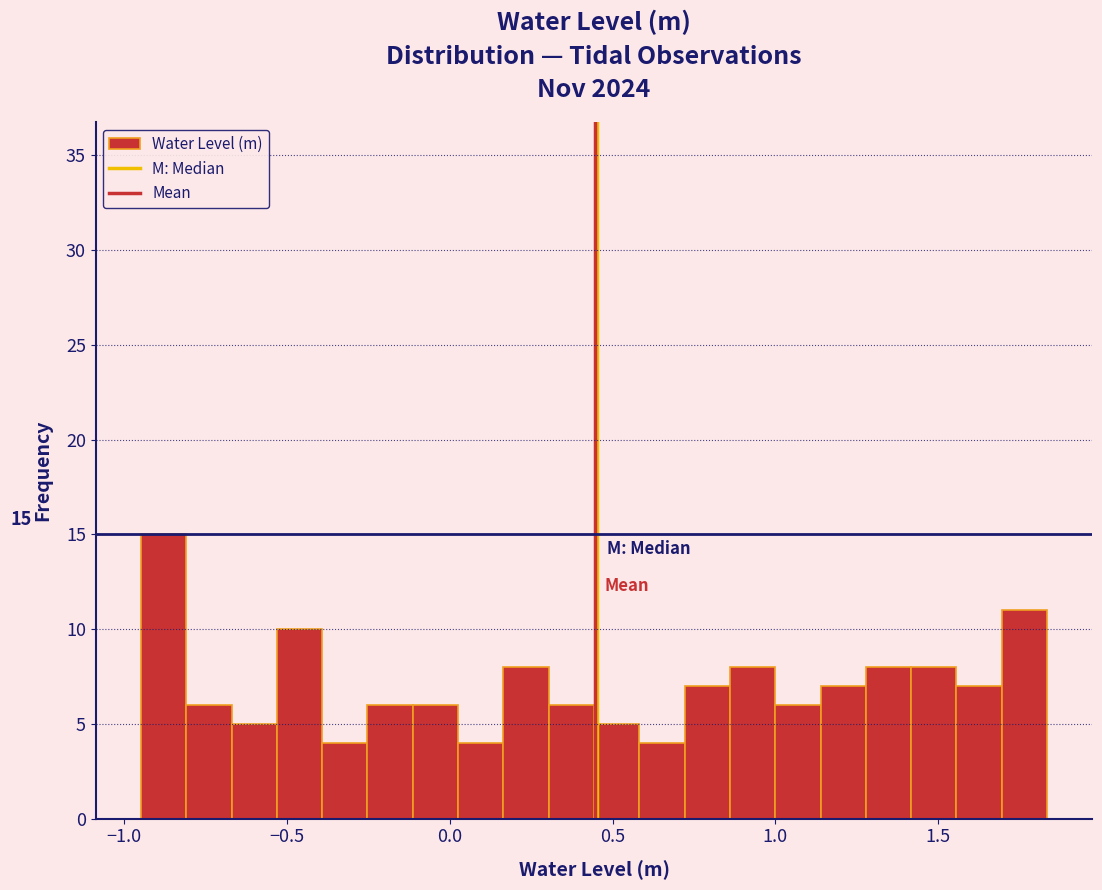

Around what value on the x-axis is the tallest bar? Give the approximate position of its centre, as read against the axis.

-0.90